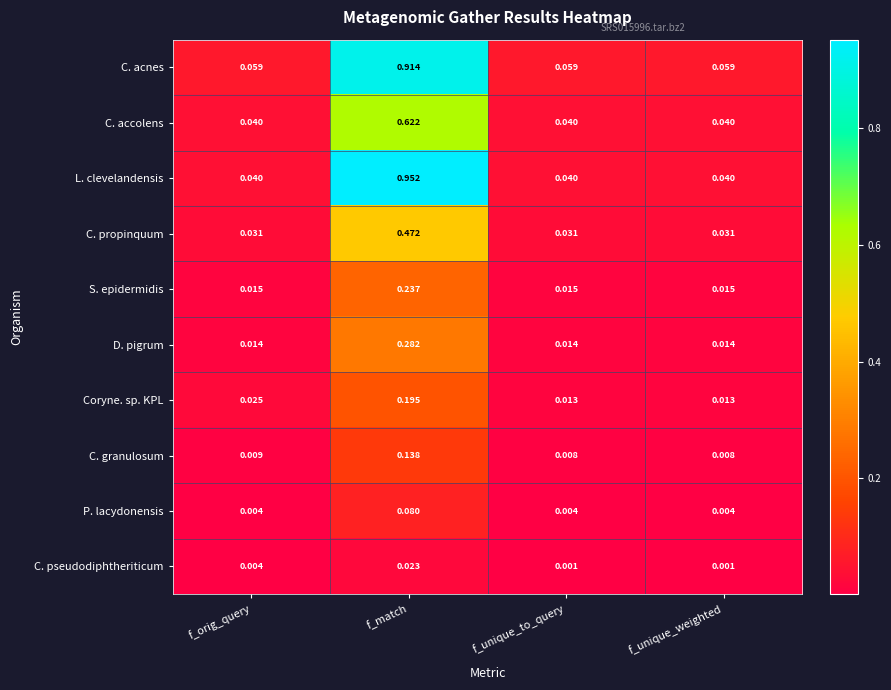

Which series has the largest total across all categories?

C. acnes